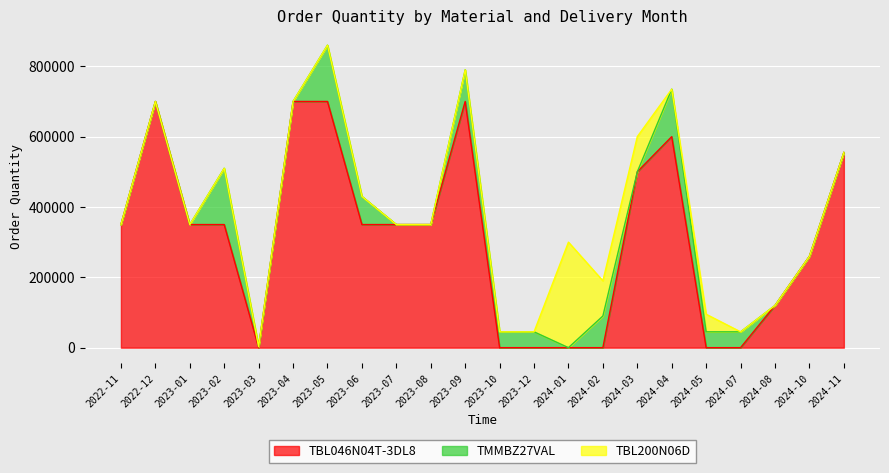

At which category is the sum across all series the highest?

2023-05